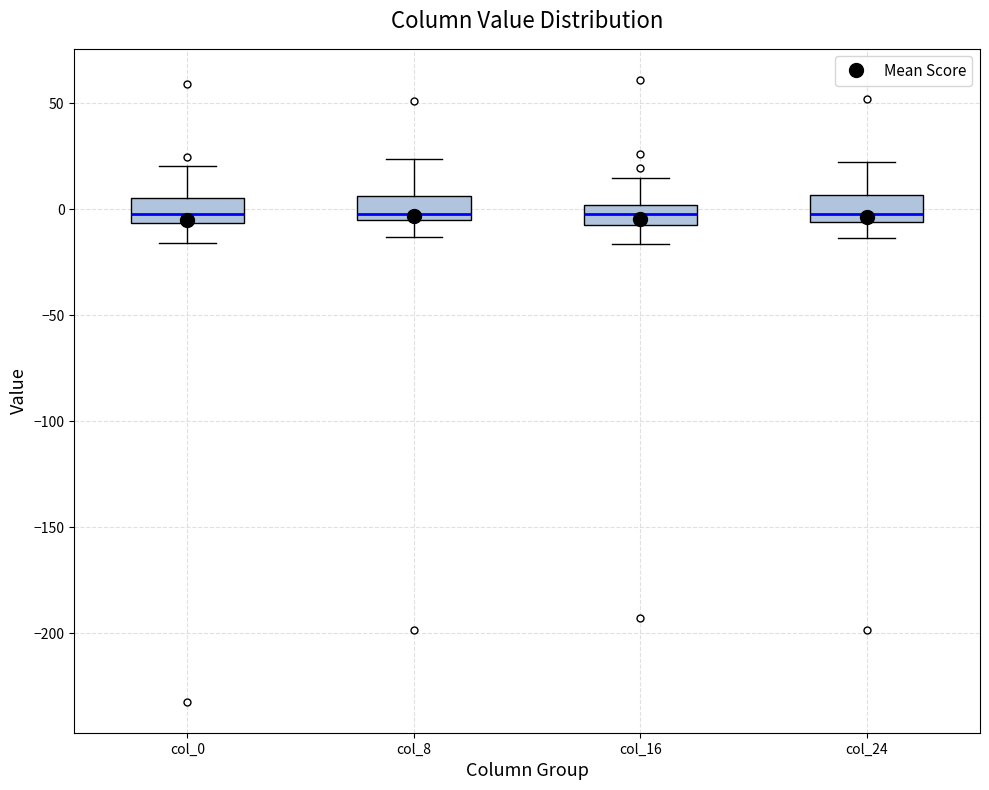

Where does the lower whisker of the box for col_16 end on the y-axis? The values are not printed on the chart, so give them approximately, as read against the axis.

-15